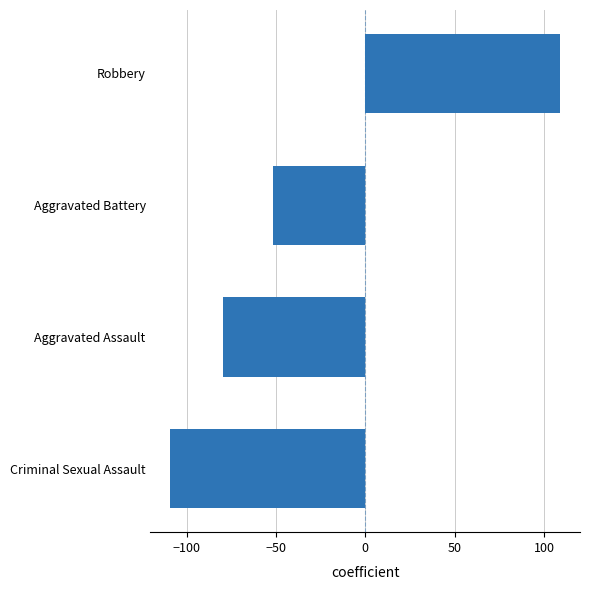

List the labels in order of value, largest first.

Robbery, Aggravated Battery, Aggravated Assault, Criminal Sexual Assault